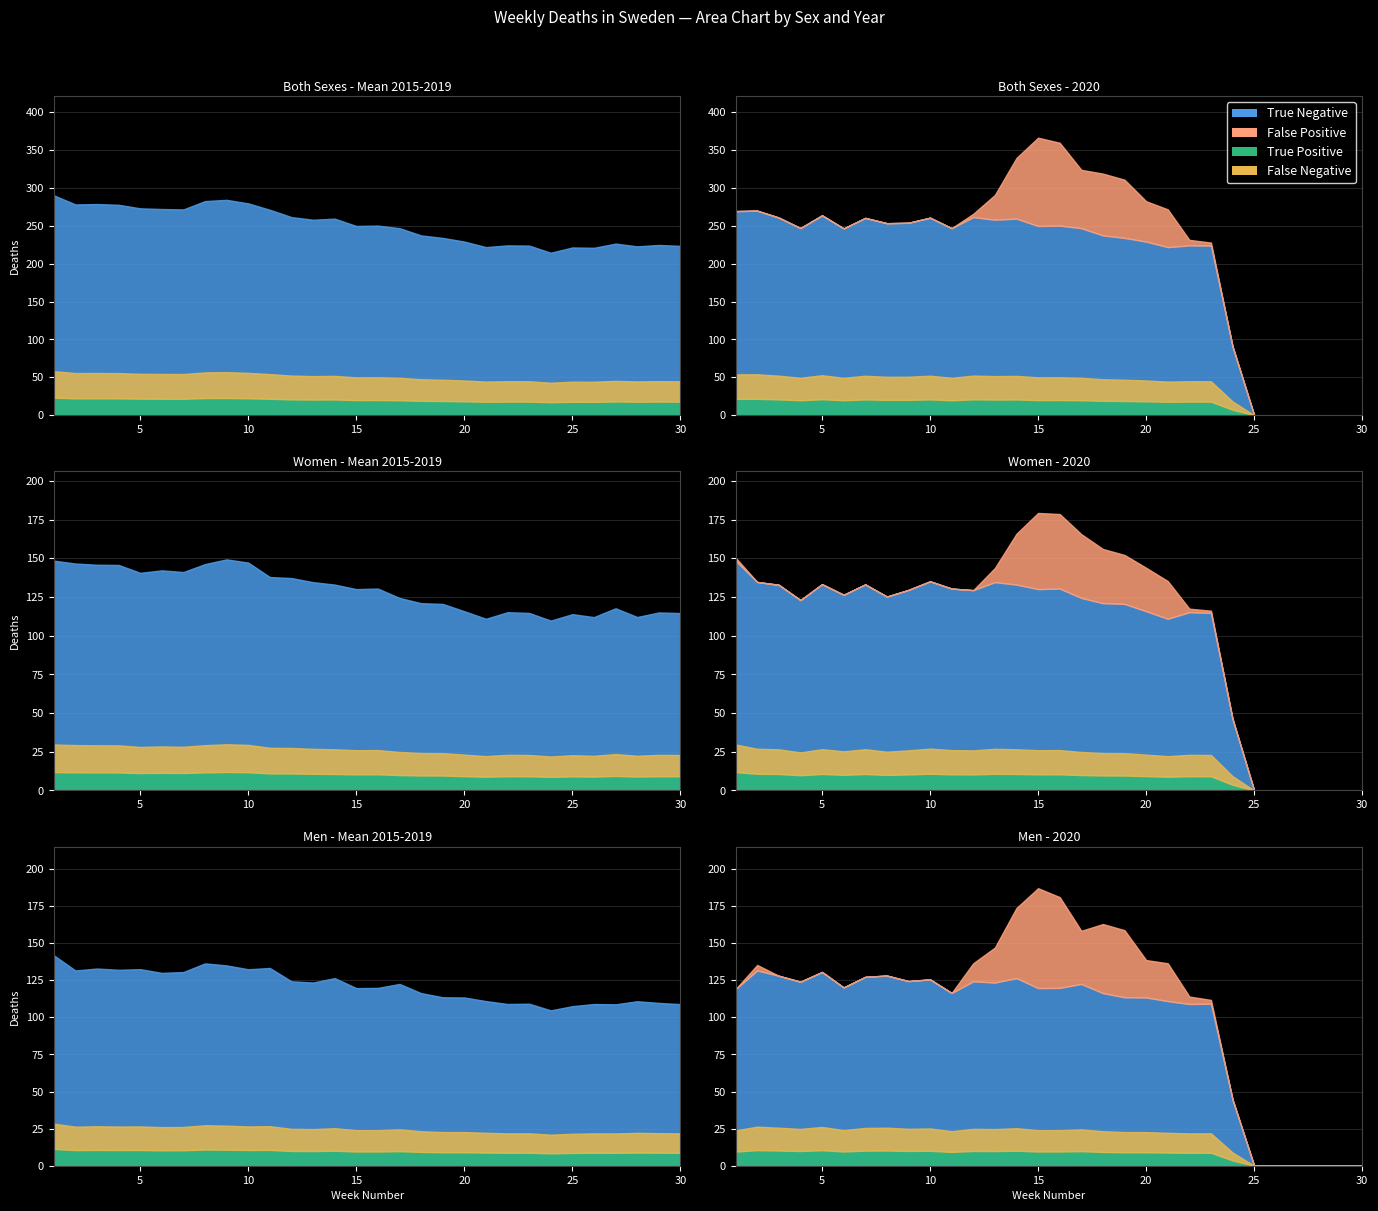

How many values in the 2020 (Men) series exceed 127?

15